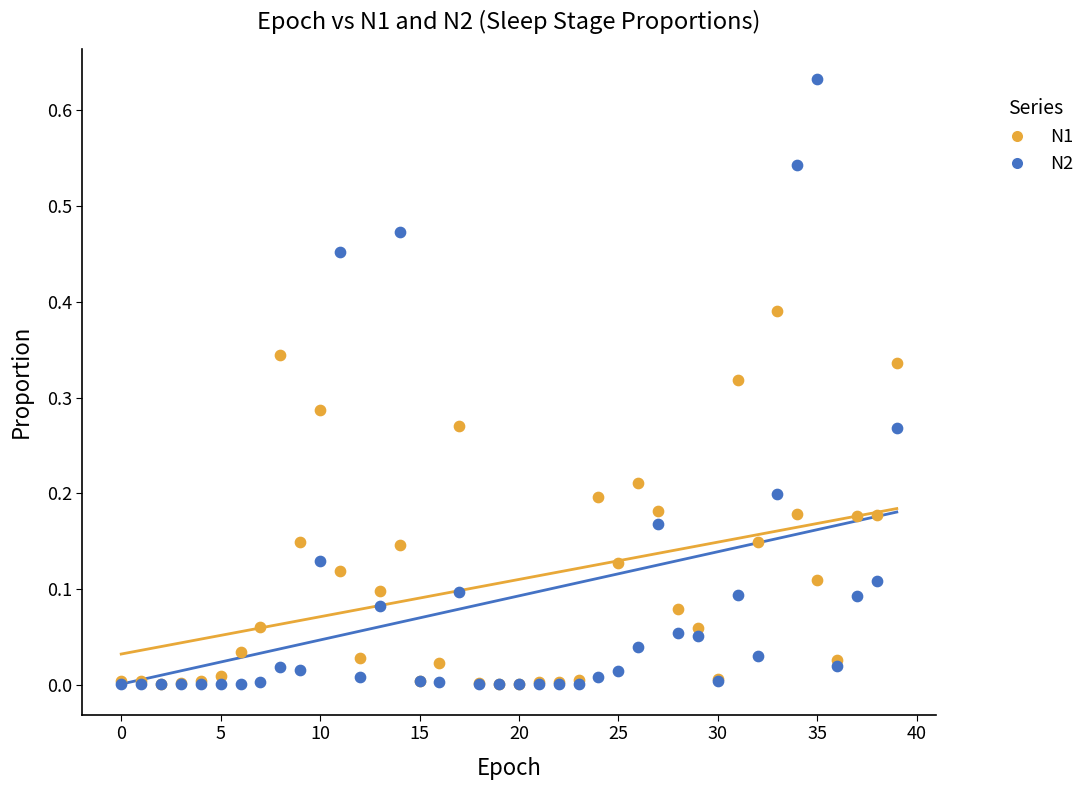

Which series has the largest Y range (max minus min)?

N2